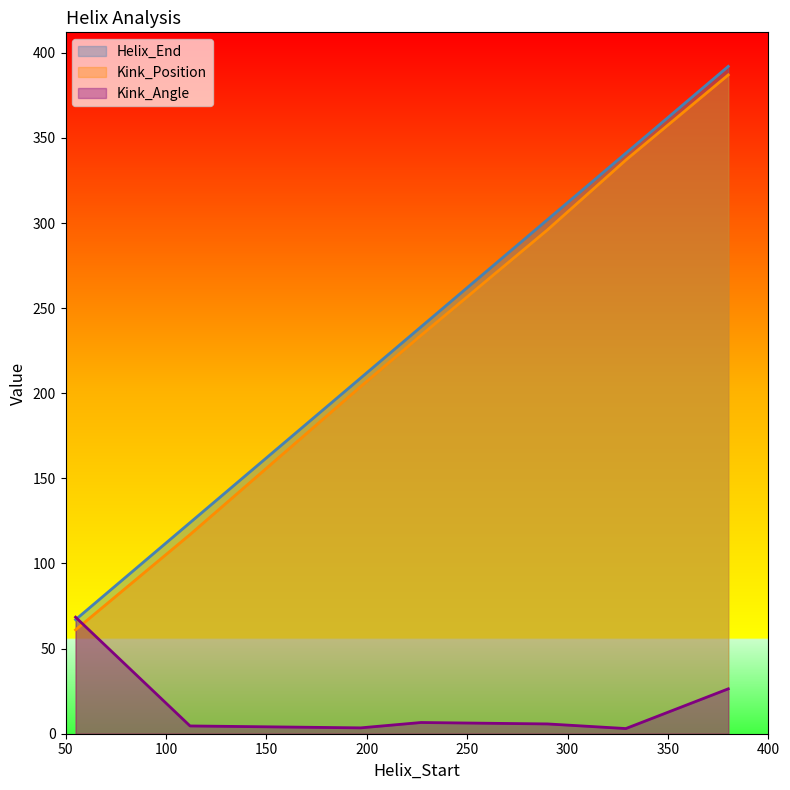

Where is Kink_Position nearest to the value 224?

227